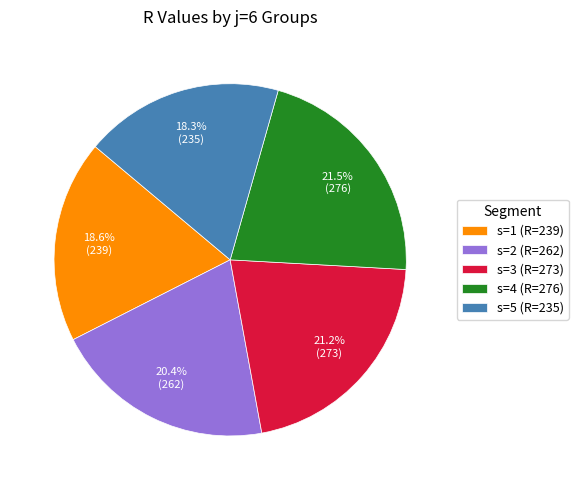

Between s=4 (R=276) and s=5 (R=235), which is larger?

s=4 (R=276)